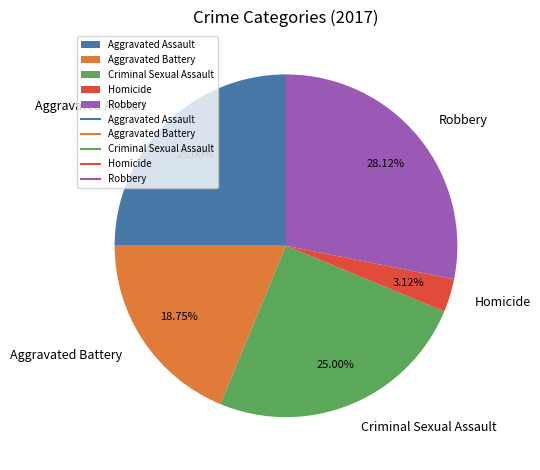

Which slice is the largest?

Robbery